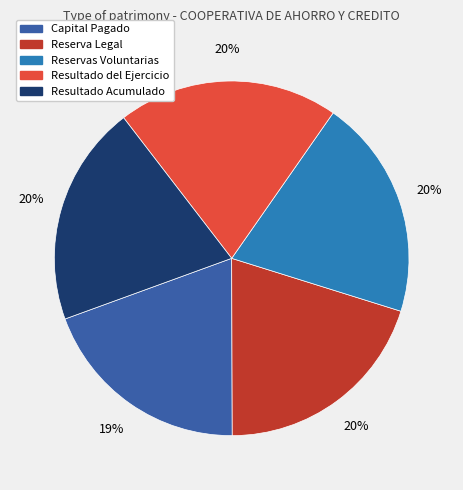

Between Capital Pagado and Reserva Legal, which is larger?

Reserva Legal